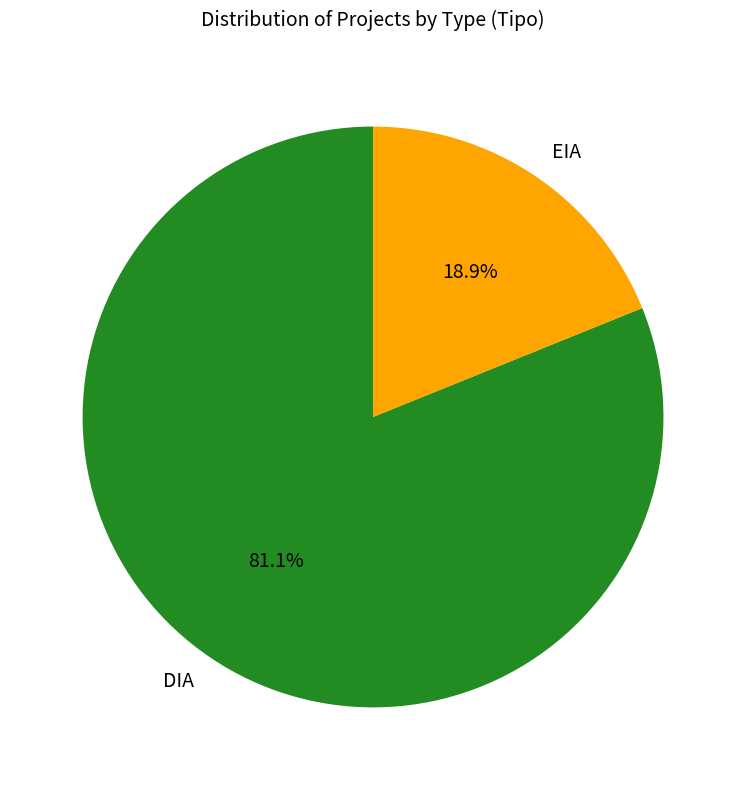

To the nearest percent, what is the difference between the largest and smallest slice percentages?

62%